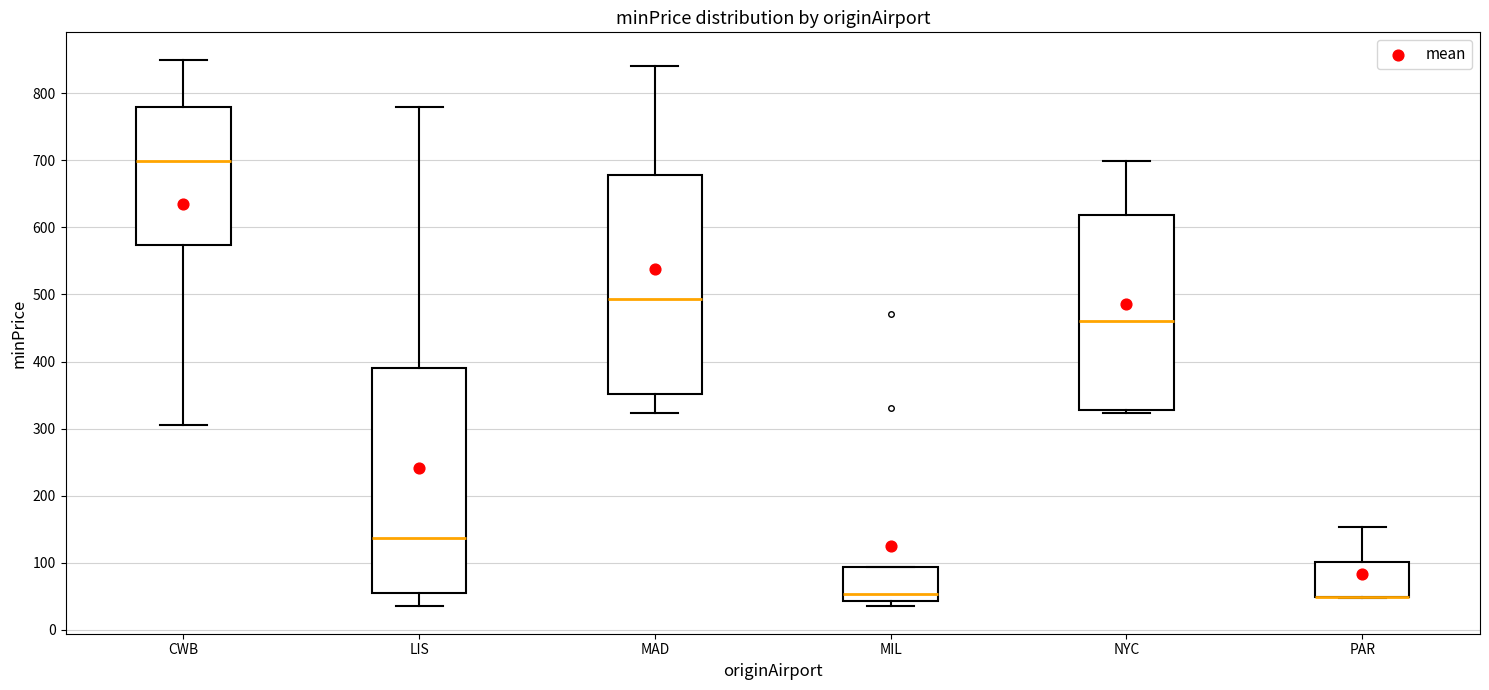

Reading left to right, read every box against the y-axis: the position of its median line, the range the box covers, and the ends of its whiskers. The values are not printed on the chart, so give them approximately, as read against the axis.

CWB: median 700, box 570 to 780, whiskers 310 to 850
LIS: median 140, box 50 to 390, whiskers 40 to 780
MAD: median 490, box 350 to 680, whiskers 320 to 840
MIL: median 50, box 40 to 90, whiskers 40 (just below the box's lower edge) to 90
NYC: median 460, box 330 to 620, whiskers 320 to 700
PAR: median 50 (drawn on the box's lower edge), box 50 to 100, whiskers 50 to 150